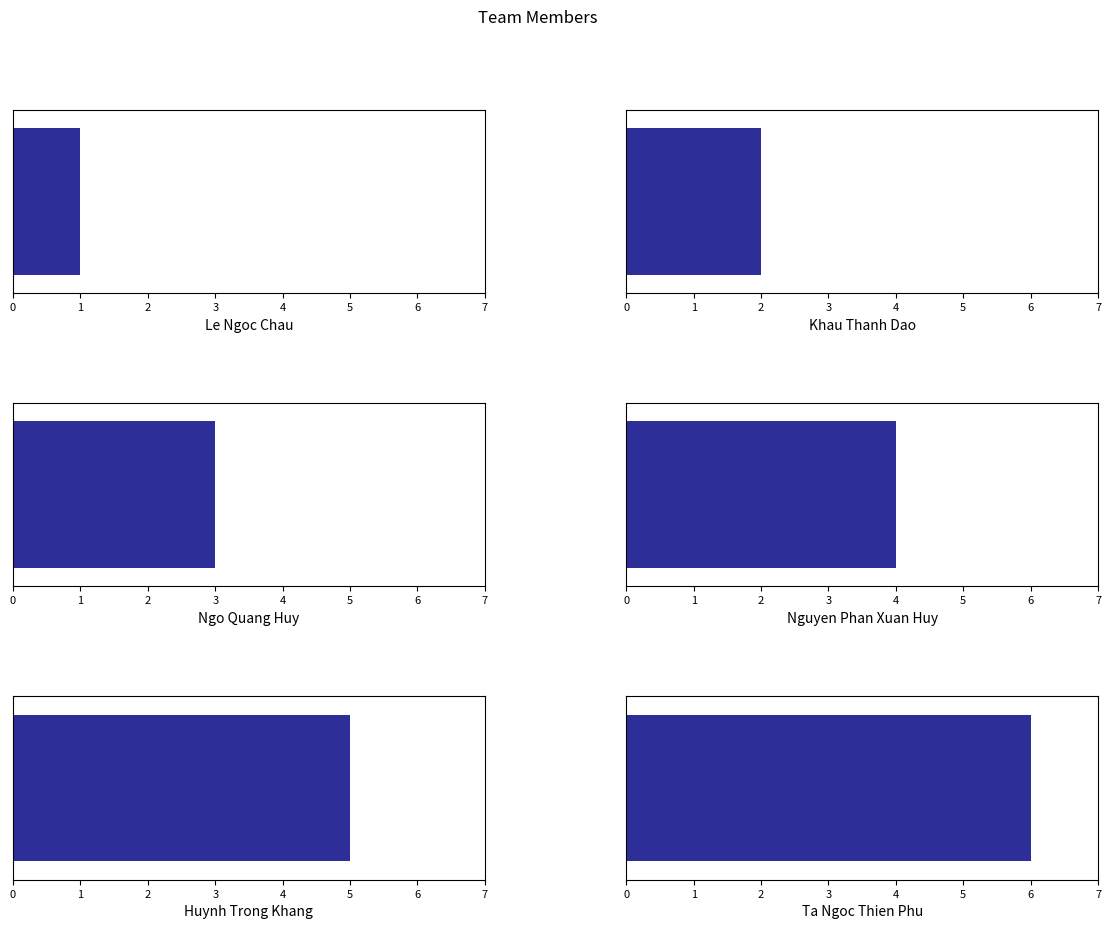

Approximately how many times larger is the value at Huynh Trong Khang compared to Nguyen Phan Xuan Huy?

1.2